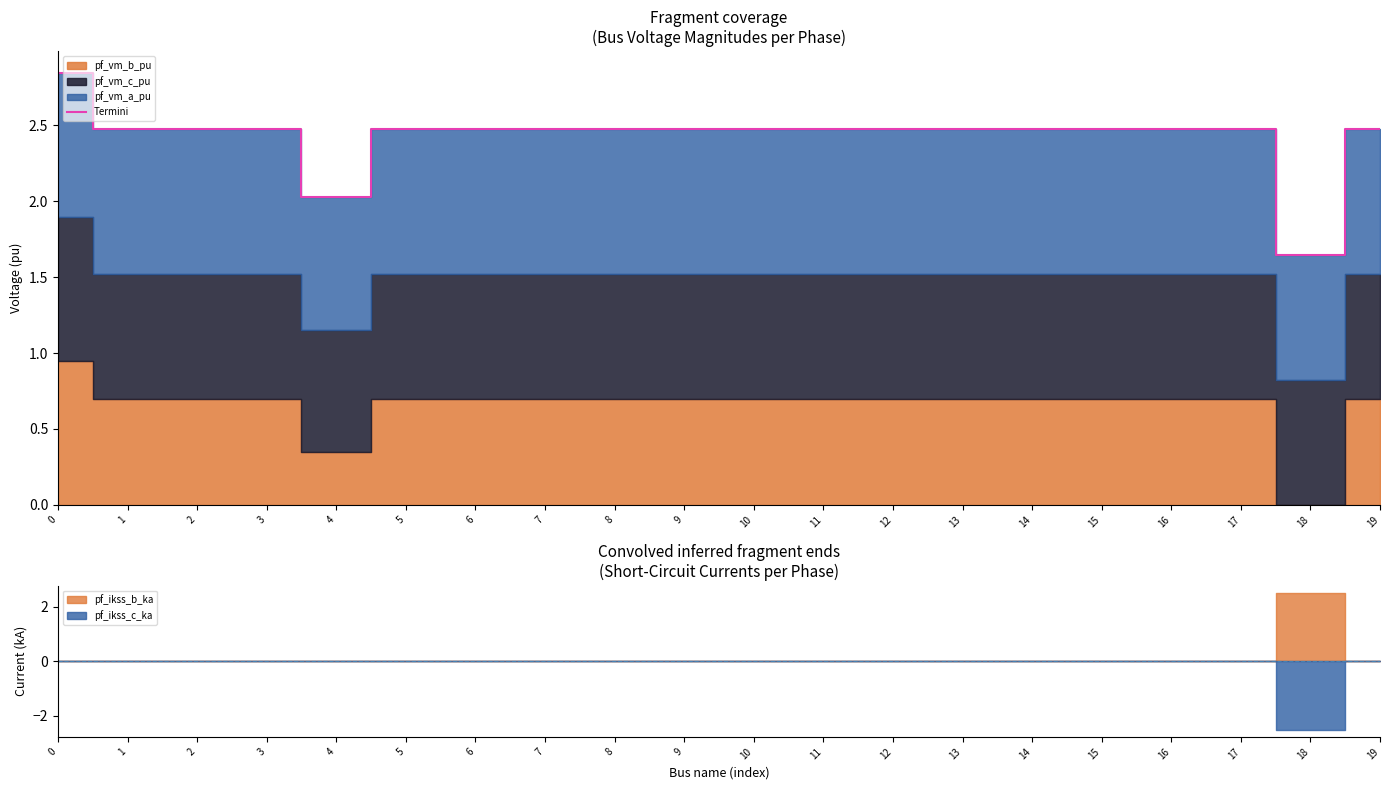

What is the value of the 16th point from the left?

2.5